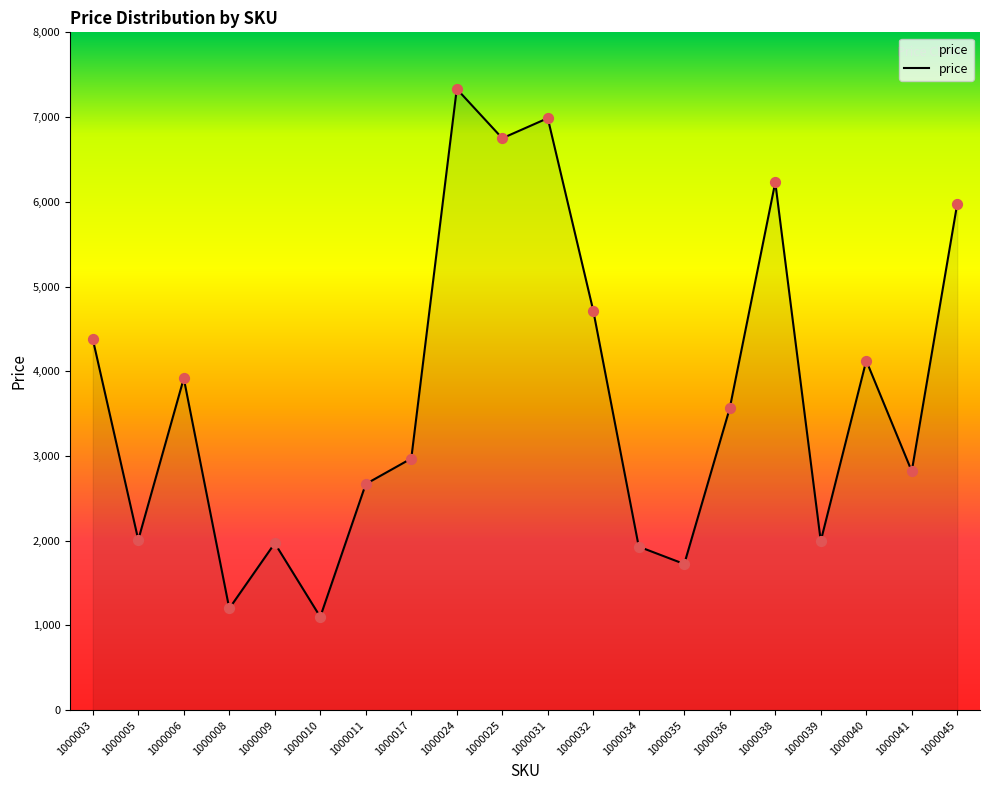

What is the change in value from 1000034 to 1000035?

-205